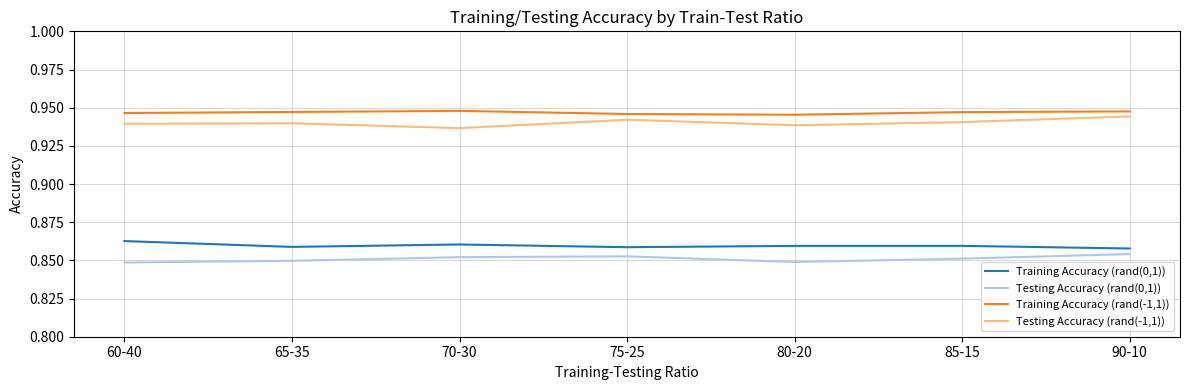

What position from the right is 85-15?

2